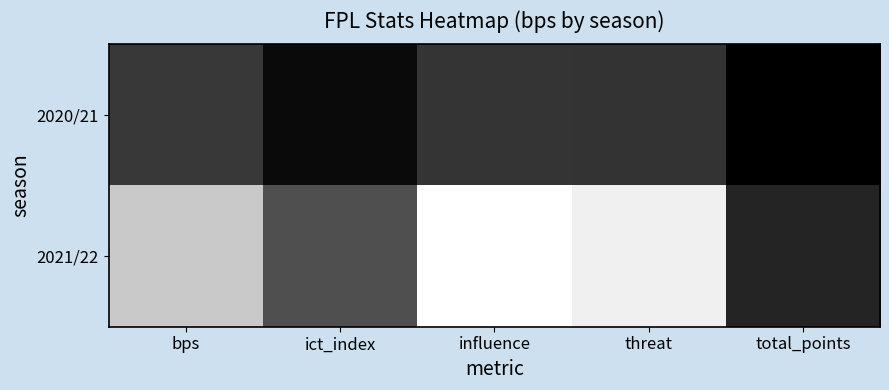

Reading right to left, list all the values displayed in this chart.

2020/21: total_points=40.0	threat=167.0	influence=169.8	ict_index=65.9	bps=183.0
2021/22: total_points=131.0	threat=639.0	influence=676.6	ict_index=238.2	bps=541.0